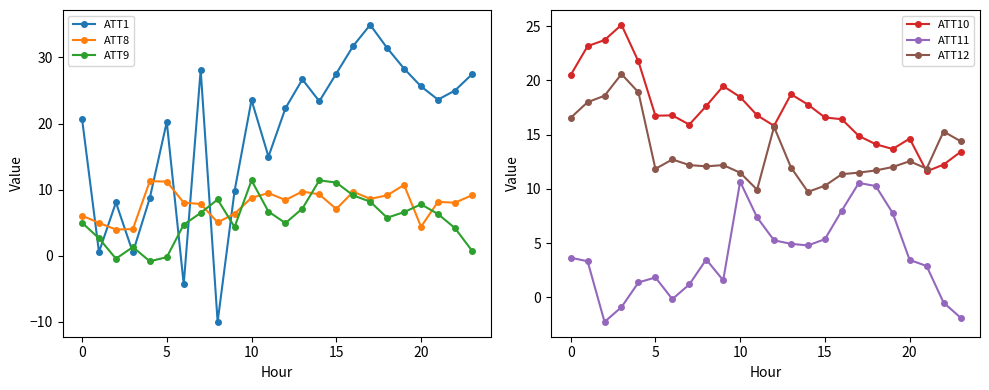

What is the smallest value displayed?

-10.0